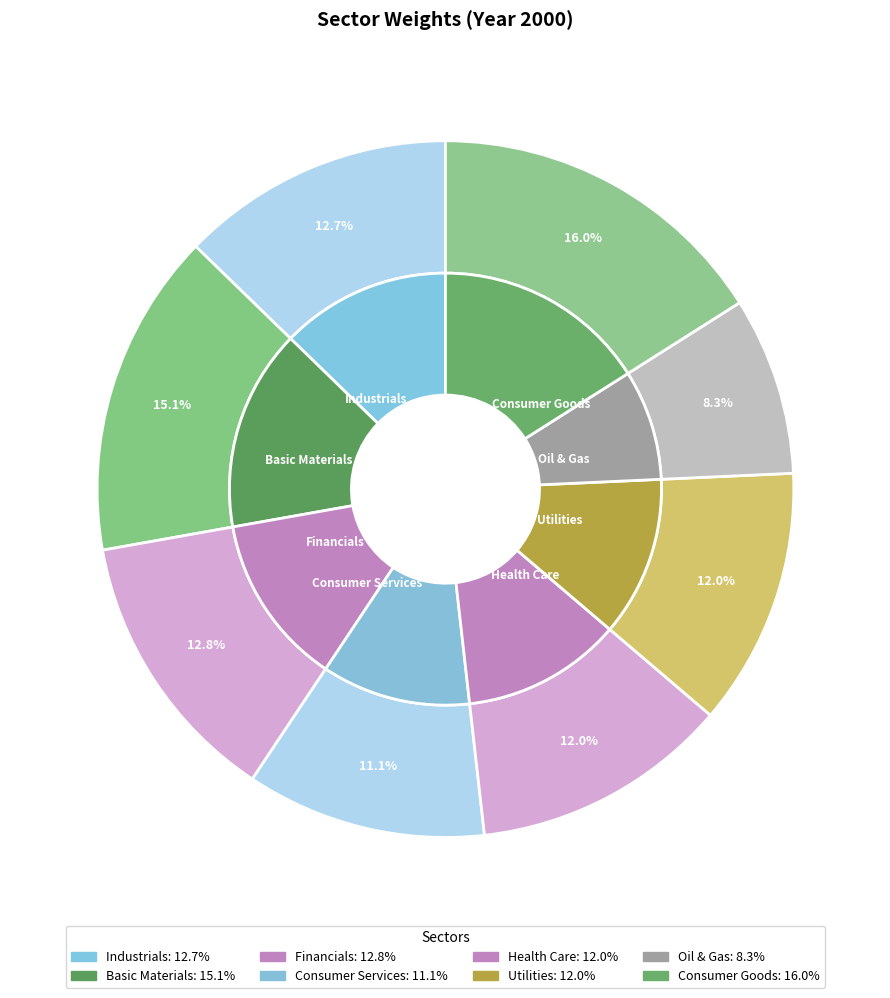

Which slice is the largest?

Consumer Goods